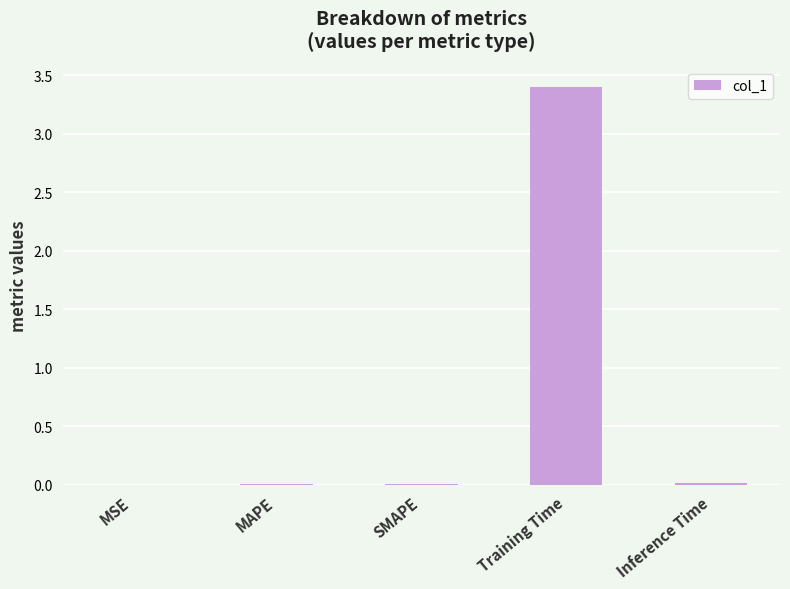

Is it true that the value at Training Time is 5.2?

False